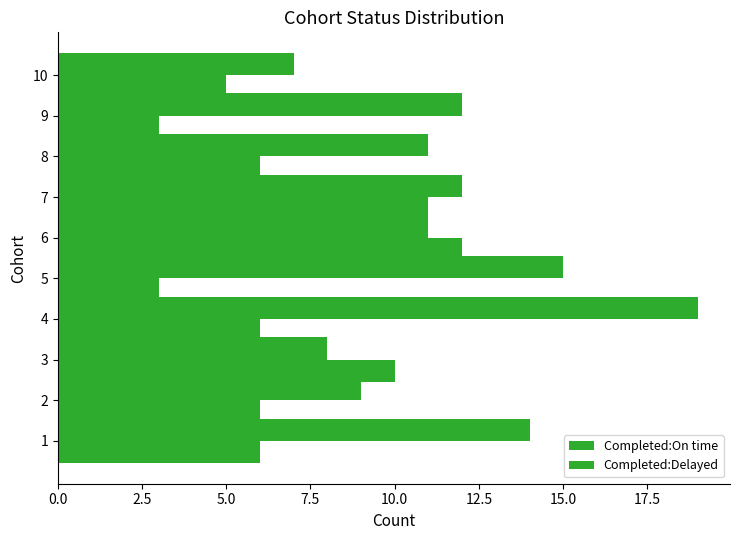

Rank the series by their maximum value, from lowest to highest.

Completed:On time, Completed:Delayed